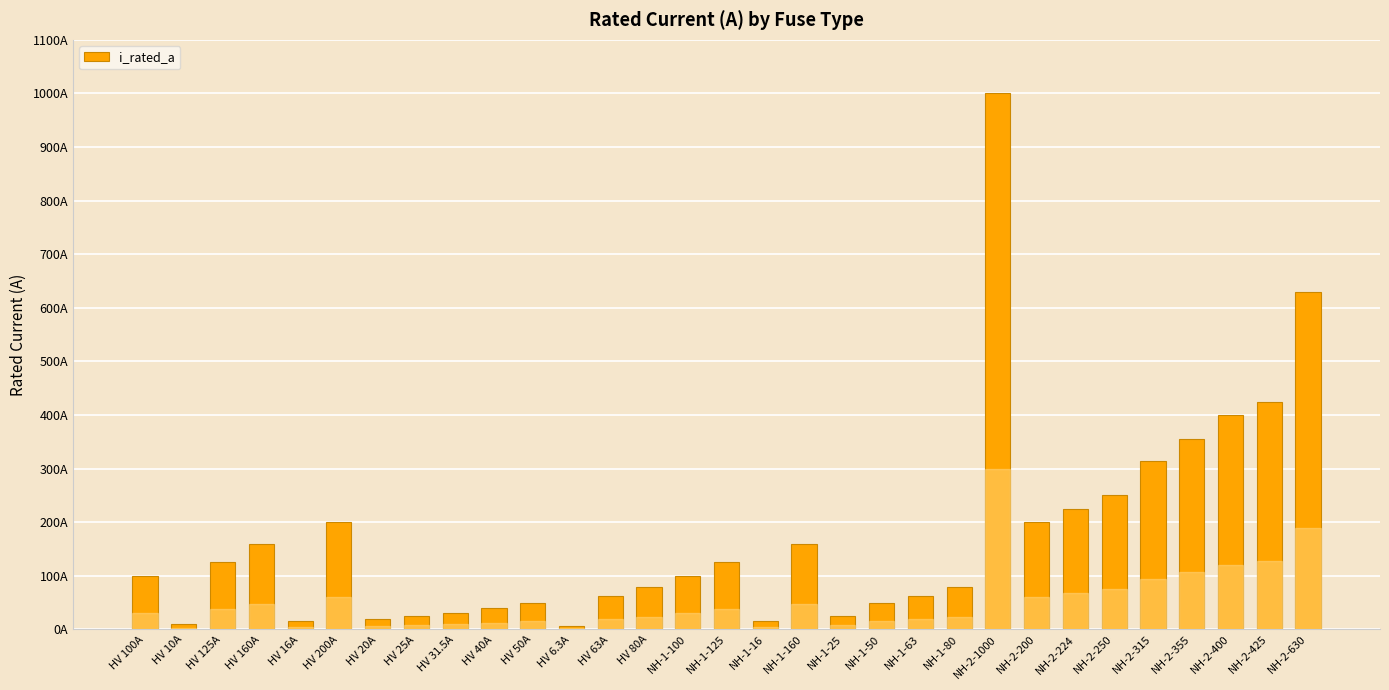

Reading right to left, what are all the values shown in this chart?

630.0	425.0	400.0	355.0	315.0	250.0	224.0	200.0	1000.0	80.0	63.0	50.0	25.0	160.0	16.0	125.0	100.0	80.0	63.0	6.3	50.0	40.0	31.5	25.0	20.0	200.0	16.0	160.0	125.0	10.0	100.0